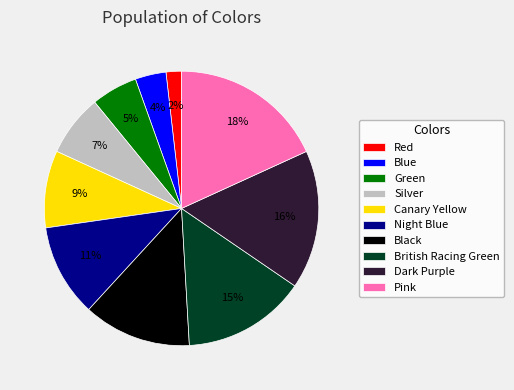

Does British Racing Green represent more than half of the total?

No